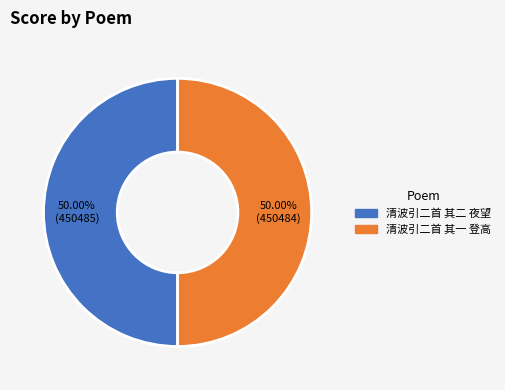

Combined, do 清波引二首 其一 登高 and 清波引二首 其二 夜望 account for over 50%?

Yes